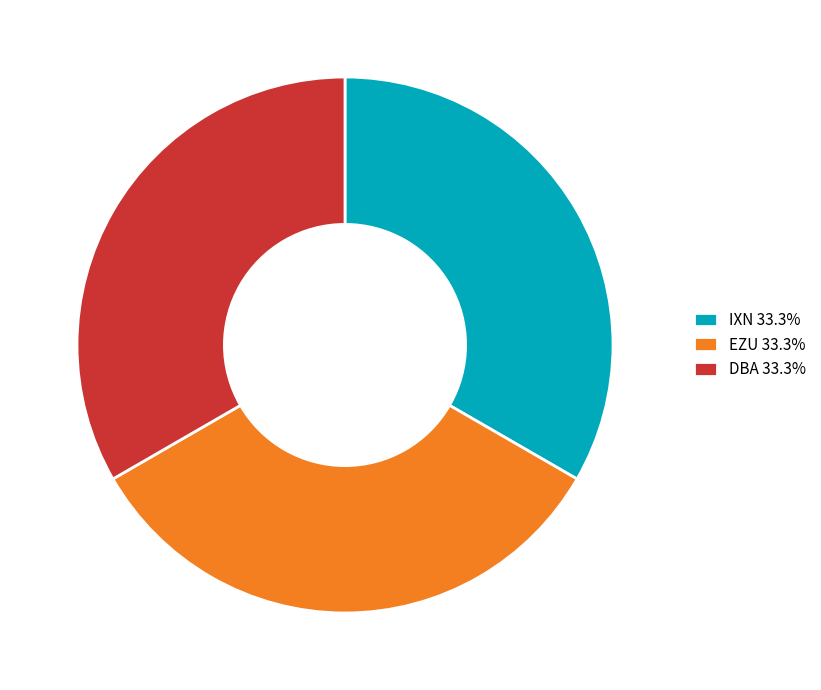

How many segments does this pie chart have?

3